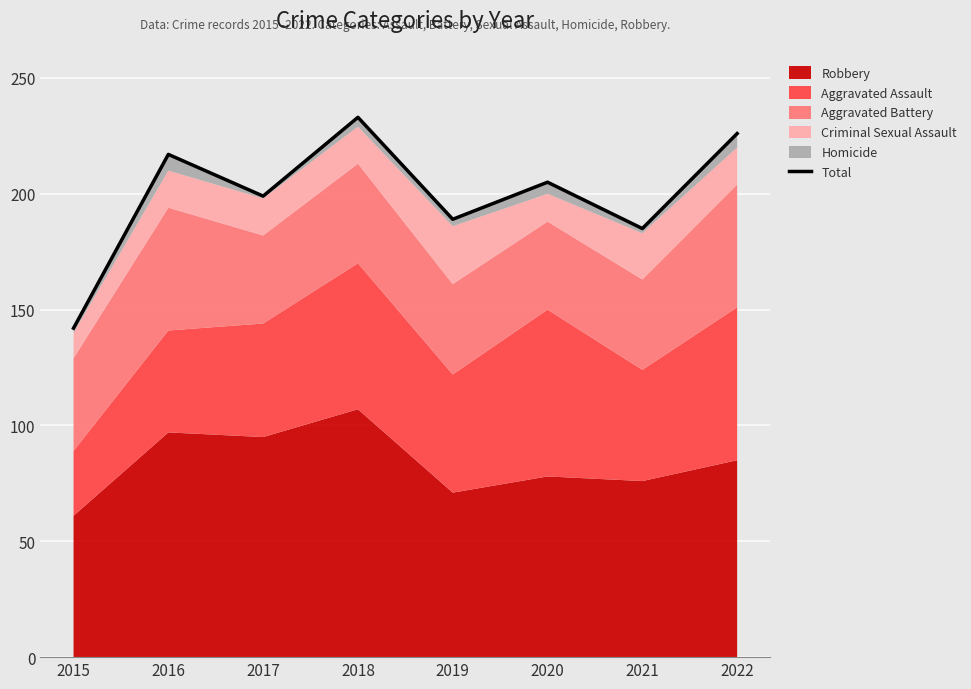

Is it true that the value at 2021 is 185?

True